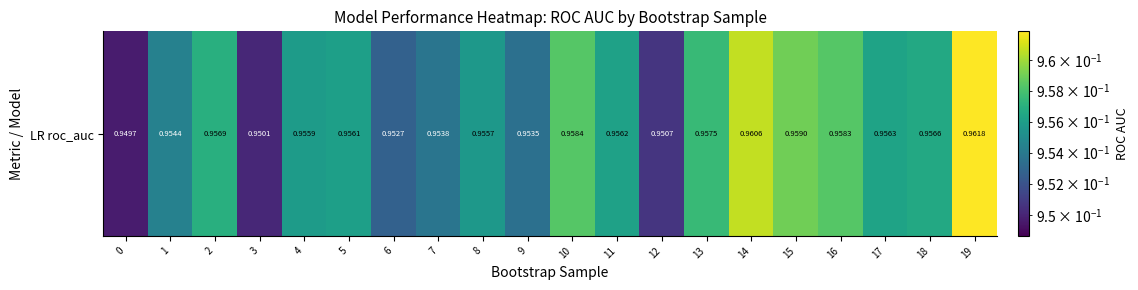

Reading right to left, transcribe all the data shown in this chart.

19=1.0	18=1.0	17=1.0	16=1.0	15=1.0	14=1.0	13=1.0	12=1.0	11=1.0	10=1.0	9=1.0	8=1.0	7=1.0	6=1.0	5=1.0	4=1.0	3=1.0	2=1.0	1=1.0	0=0.9